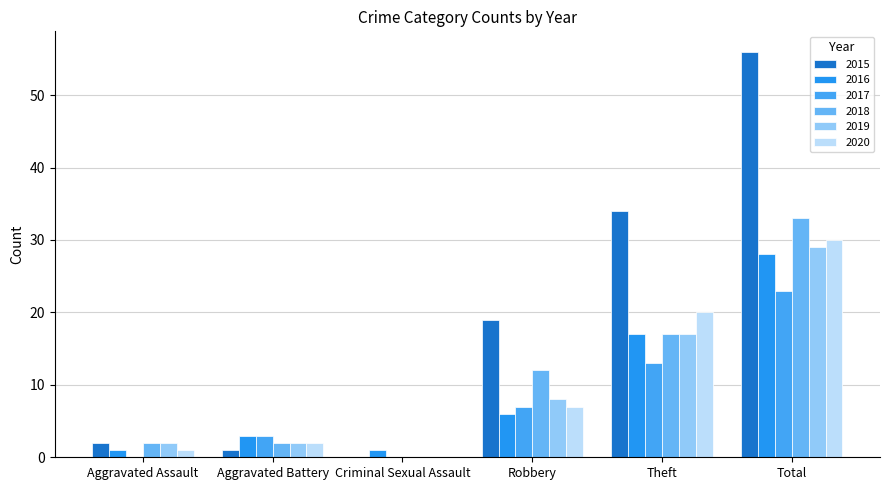

Reading left to right, what are all the values shown in this chart?

2015: 2	1	0	19	34	56
2016: 1	3	1	6	17	28
2017: 0	3	0	7	13	23
2018: 2	2	0	12	17	33
2019: 2	2	0	8	17	29
2020: 1	2	0	7	20	30